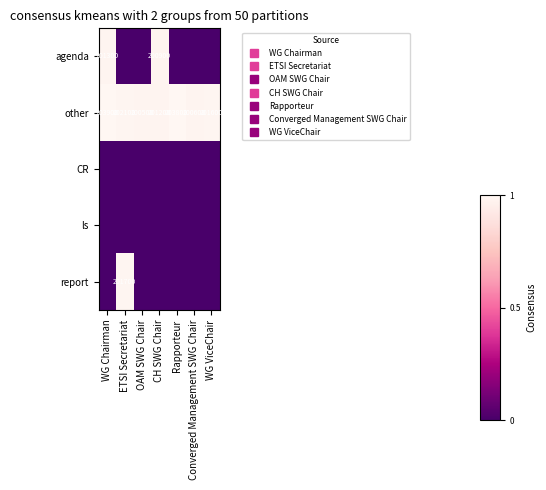

At which category is the sum across all series the highest?

WG Chairman